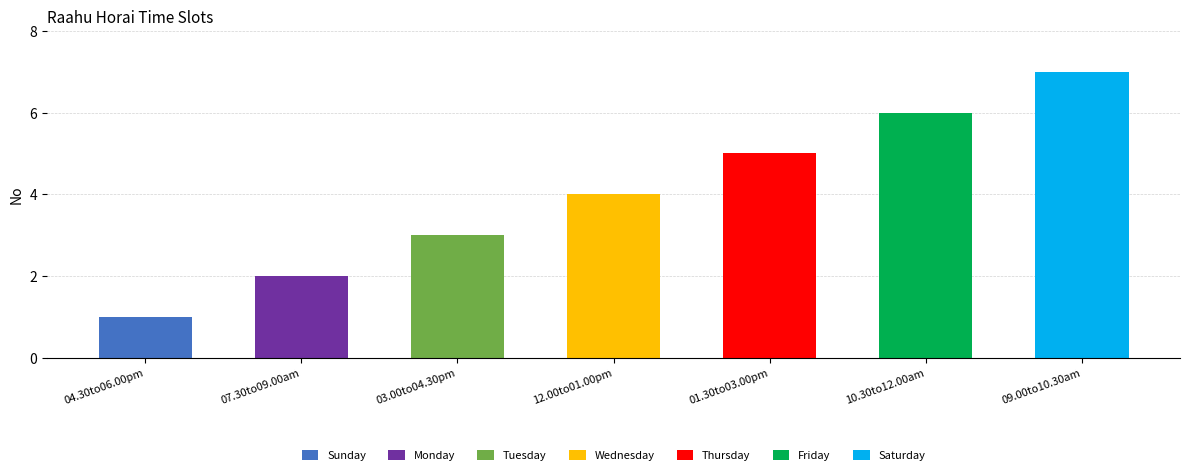

What is the label of the 6th bar from the left?

10.30to12.00am